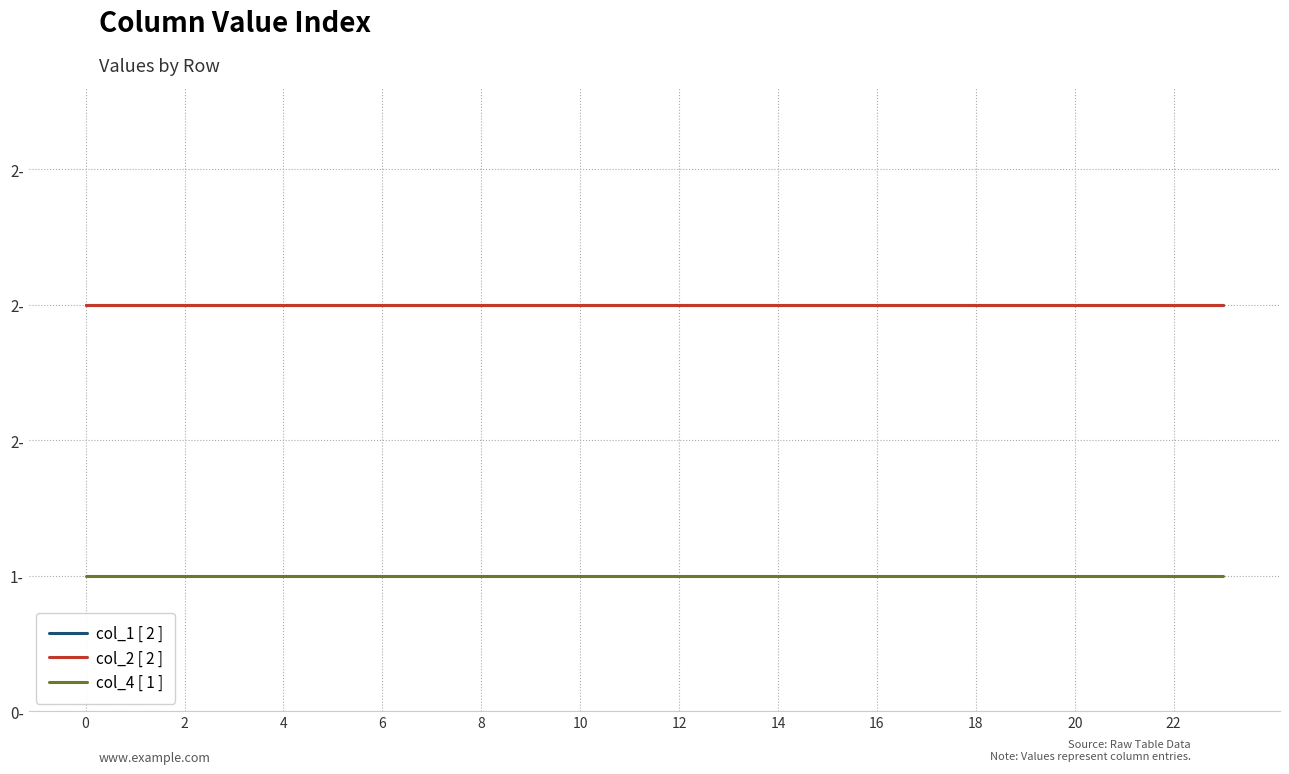

Does the chart display data point markers on the line(s)?

No